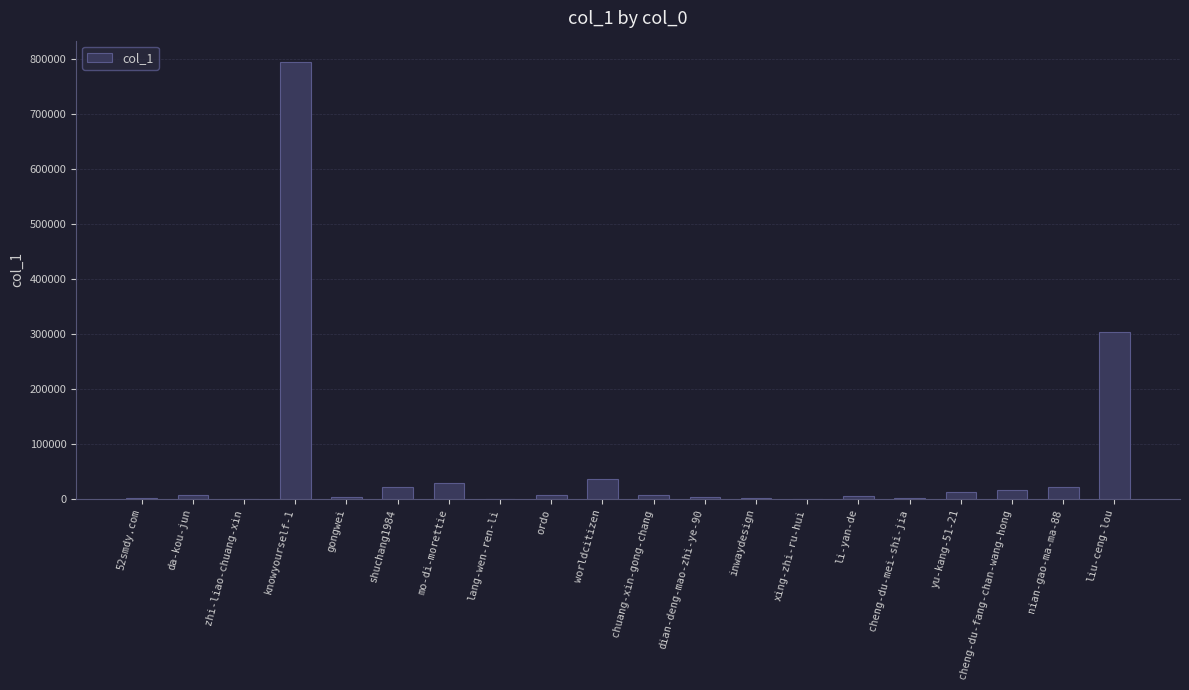

At which category does the chart reach its peak across all series?

knowyourself-1